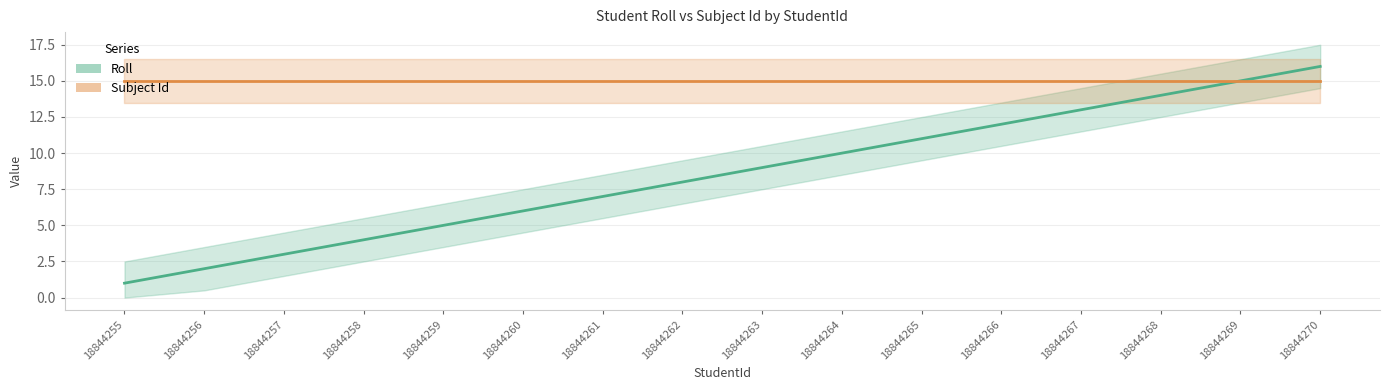

What is the change in value from 18844256 to 18844265?

+9